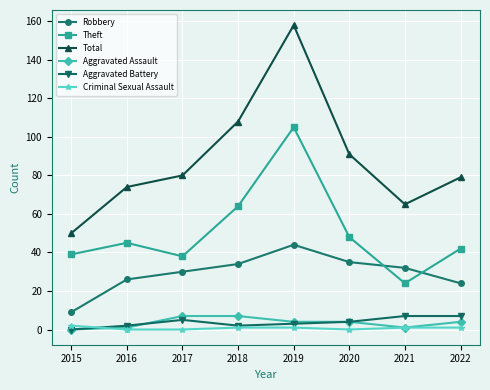

The value of Total at 2021 is 24. True or false?

False